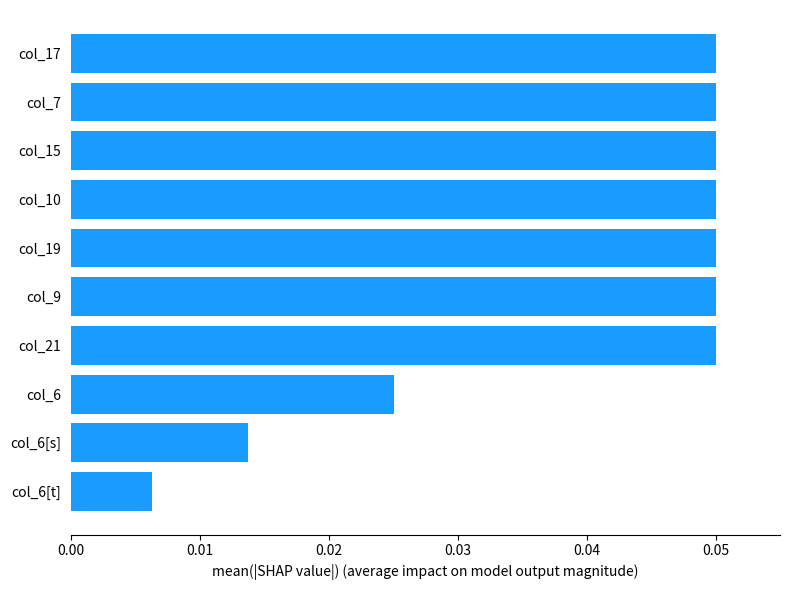

Between col_6[t] and col_15, which is larger?

col_15